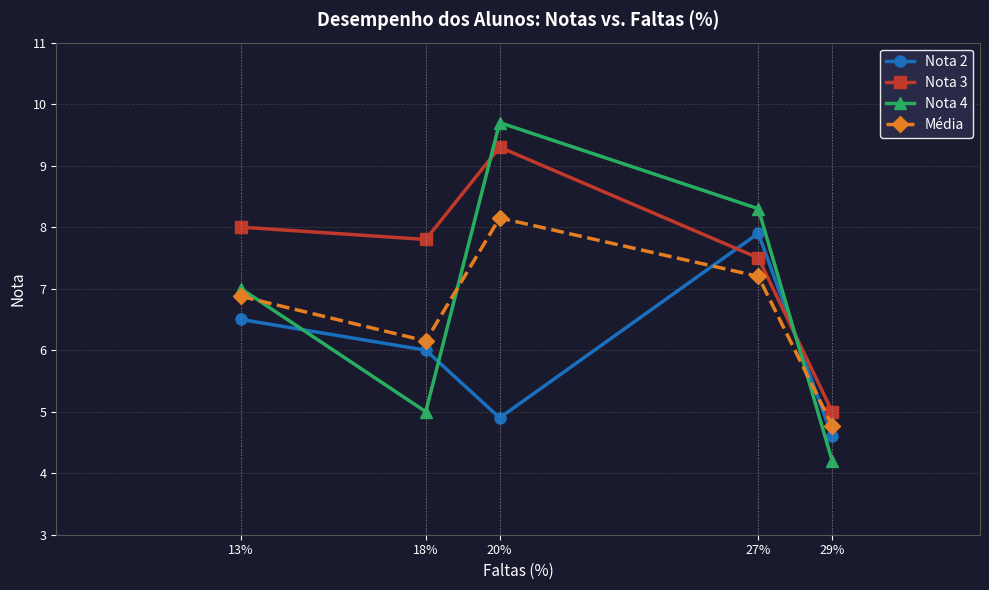

What is the sum of all Nota 3 values?

37.6